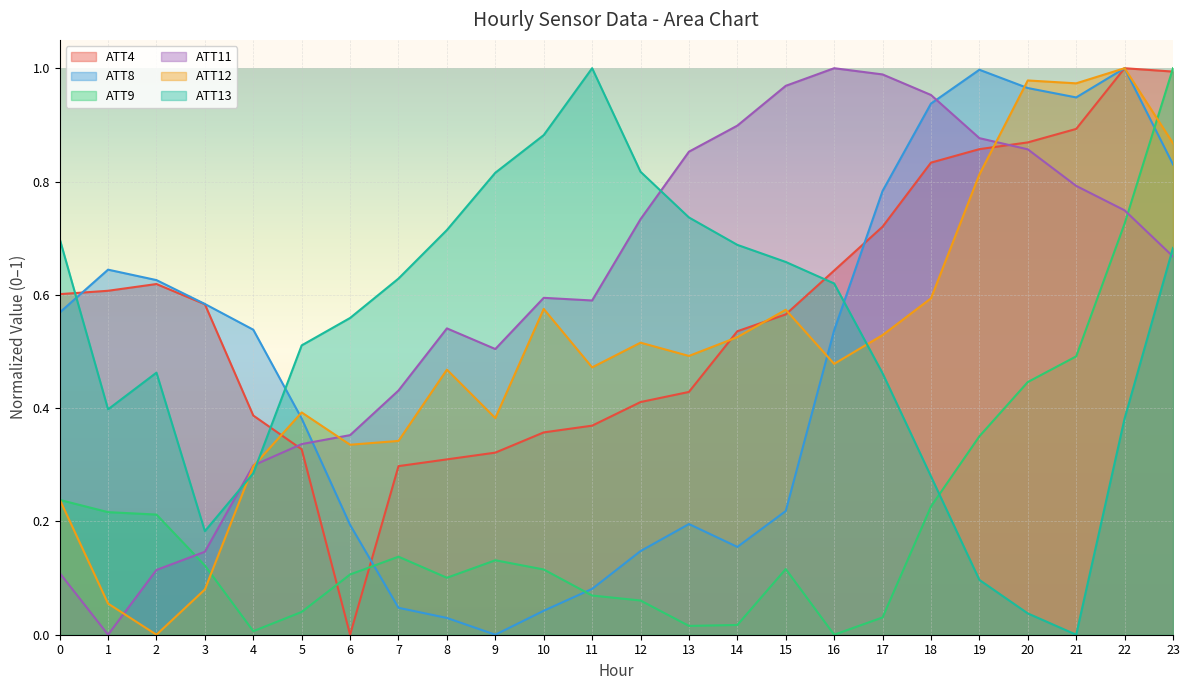

What value does the ATT8 series have at 22?

1.0